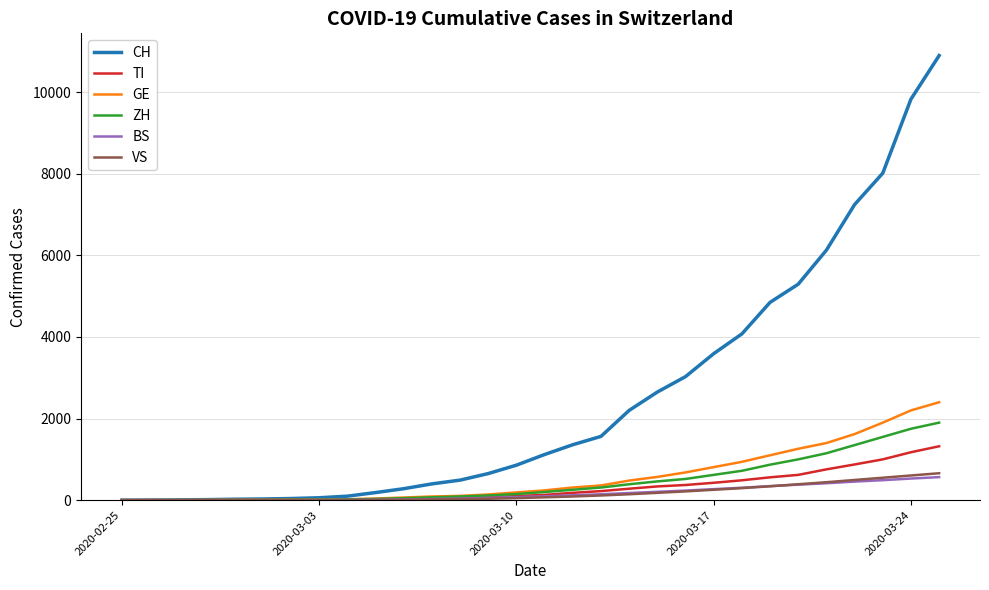

Which series has the largest total across all categories?

CH